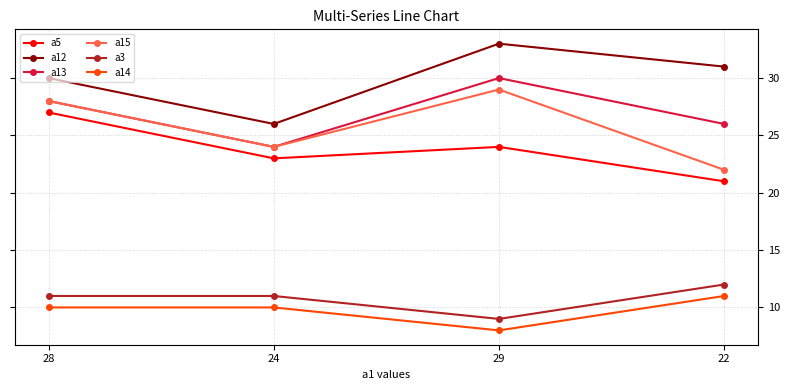

What is the difference between the a5 values at 22 and 29?

3